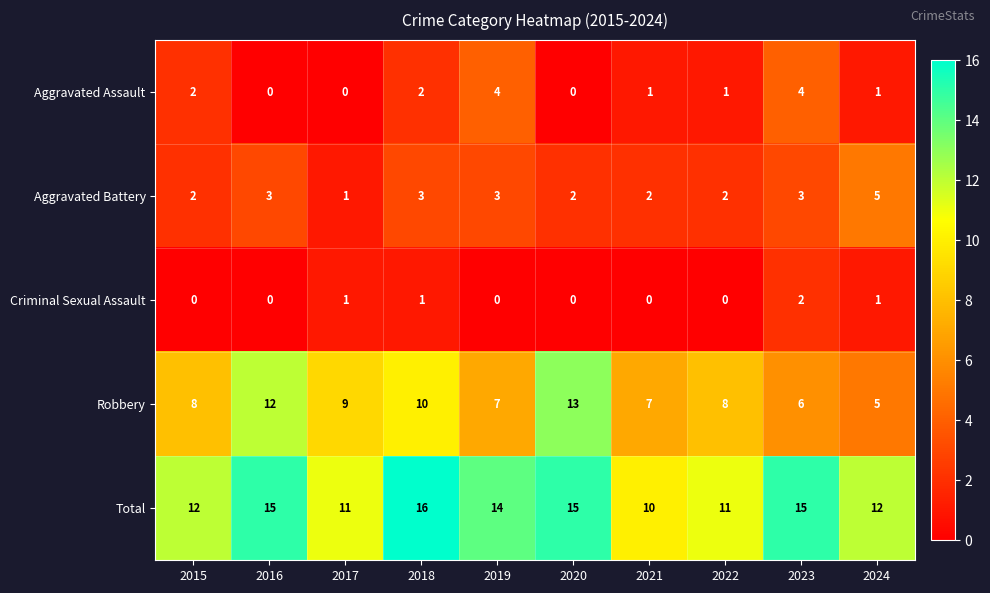

What is the difference between the highest and lowest values at 2022?

11